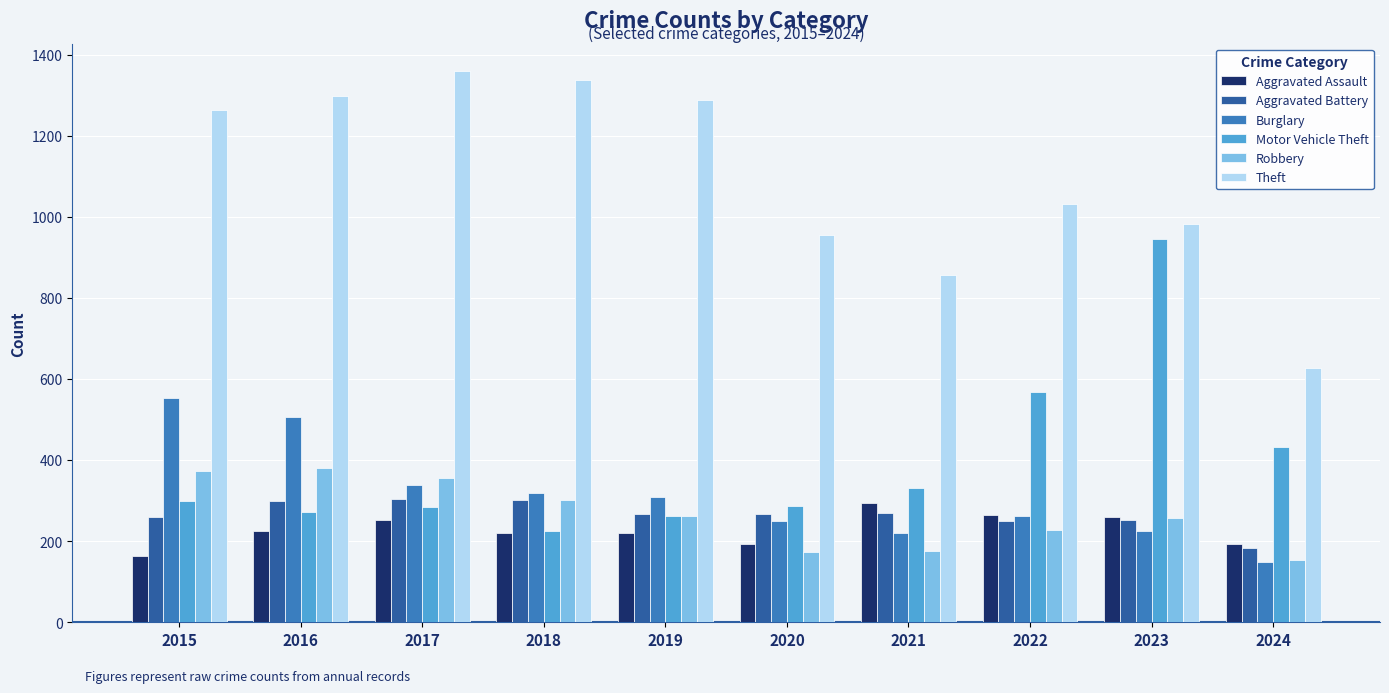

What is the value of the Aggravated Assault bar at the 10th from the left?

193